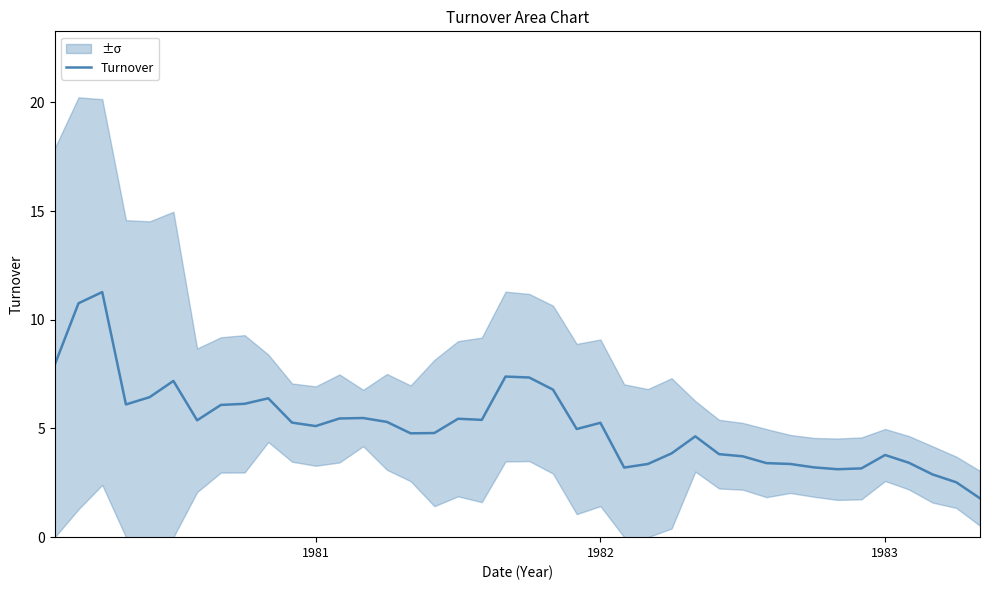

What is the minimum value shown in the chart?

1.8